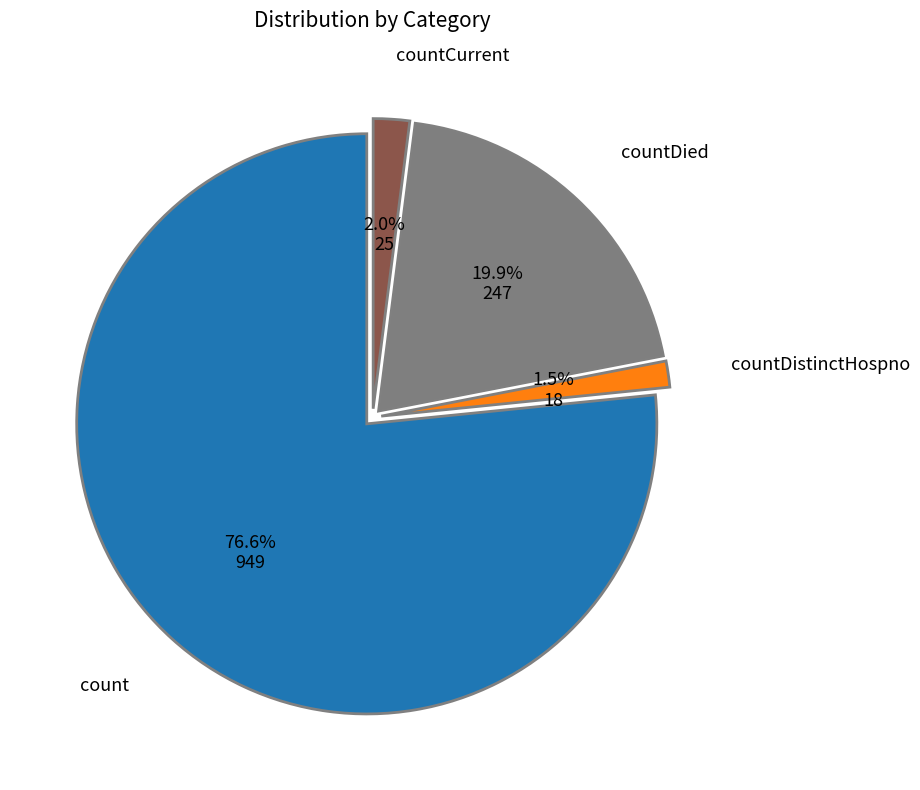

How many slices are in this pie chart?

4